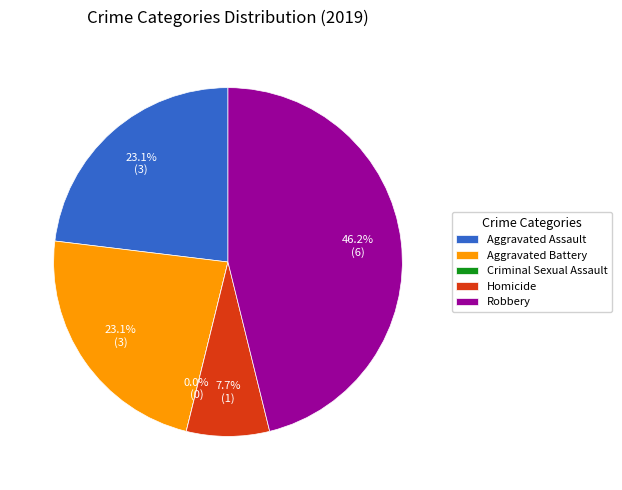

What portion of the pie excludes Aggravated Assault?

76.9%